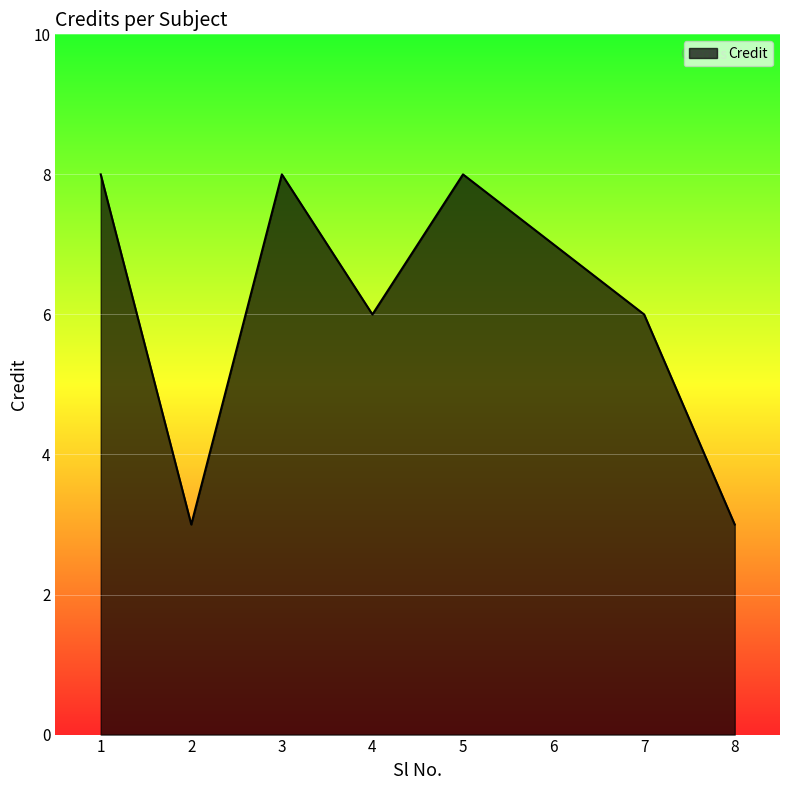

Where is the first local maximum?

3